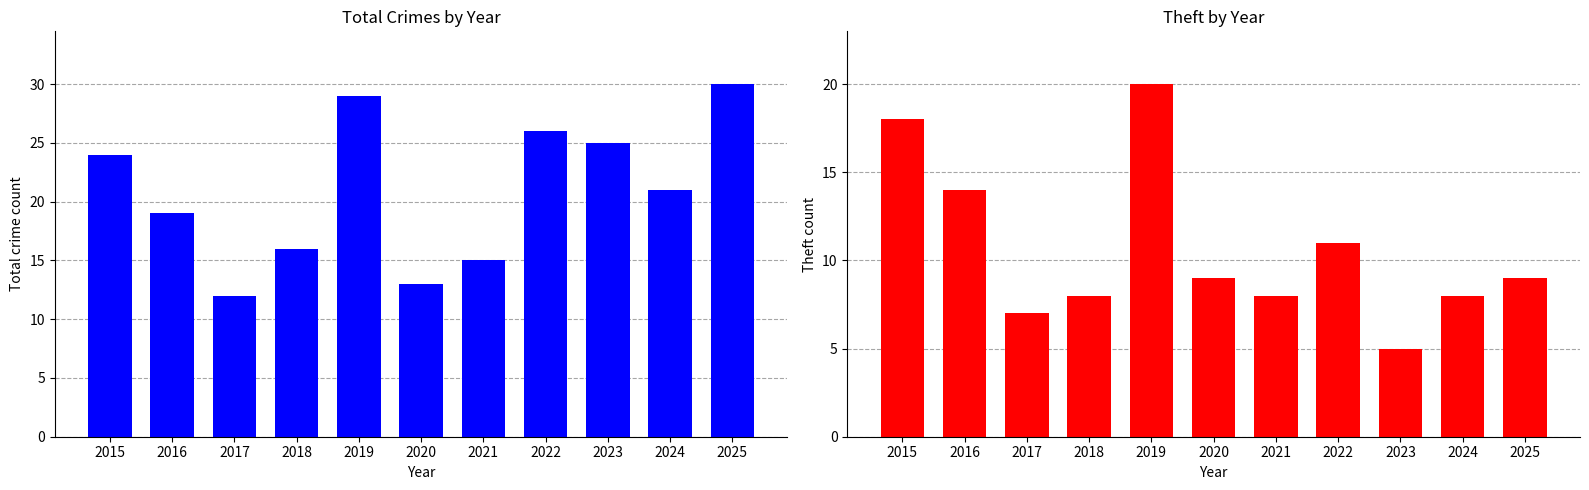

Which category has the highest value in the Total series?

2025